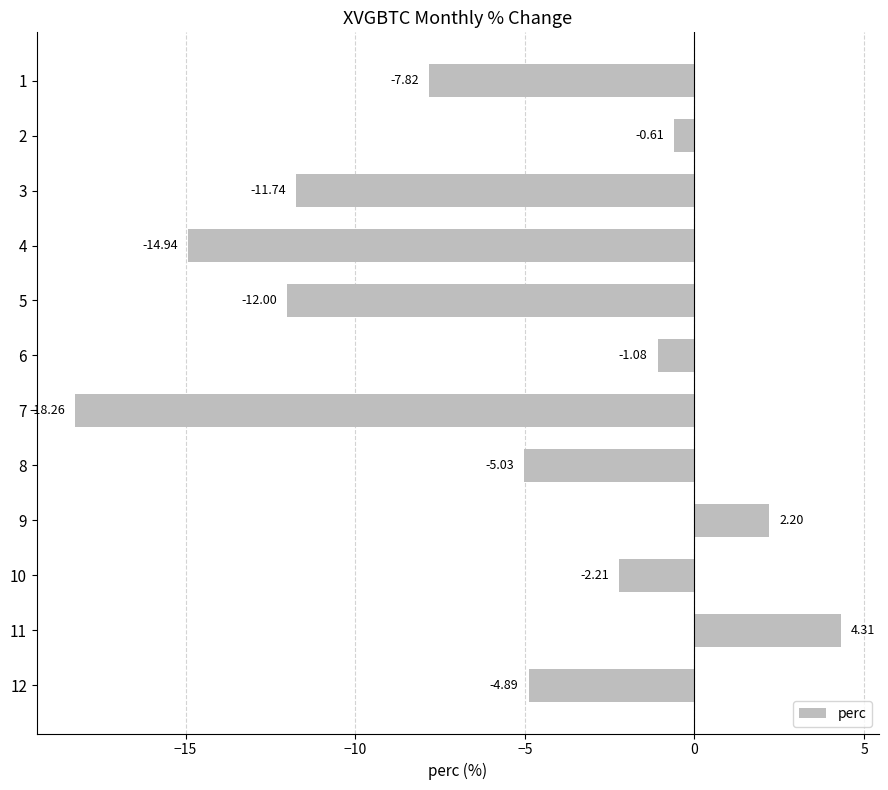

Count the number of values greater than -4.

5